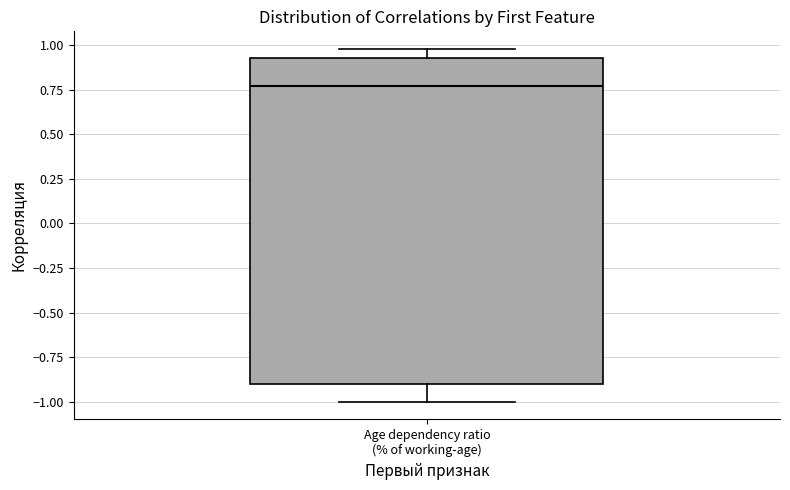

Transcribe this box plot: give where the median line is, the range the box spans, and where the two whiskers end, as read against the y-axis. The values are not printed on the chart, so give them approximately, as read against the axis.

median 0.75, box -0.90 to 0.95, whiskers -1.00 to 1.00